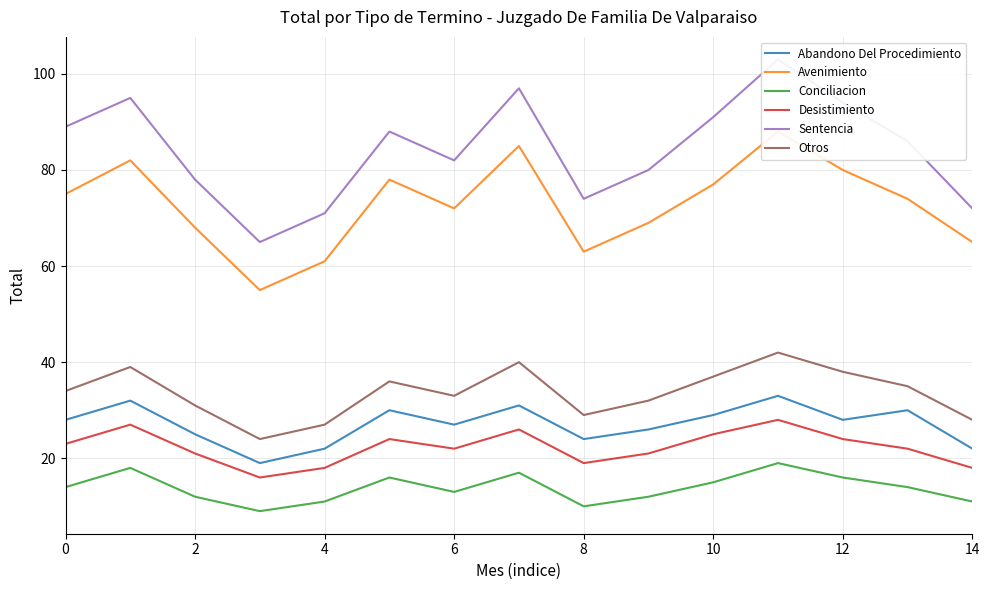

What is the lowest value of the Desistimiento series?

16